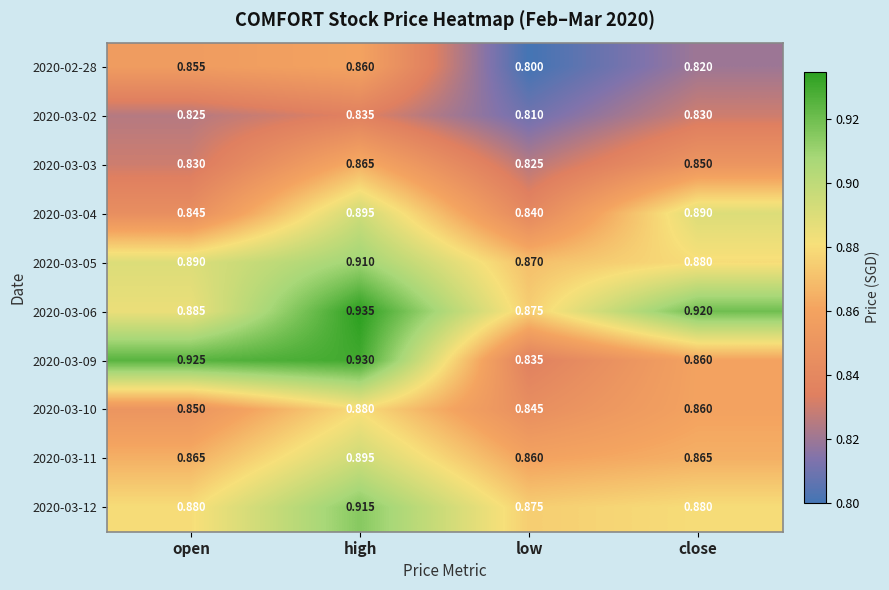

At which label is 2020-03-11 closest to 0?

low